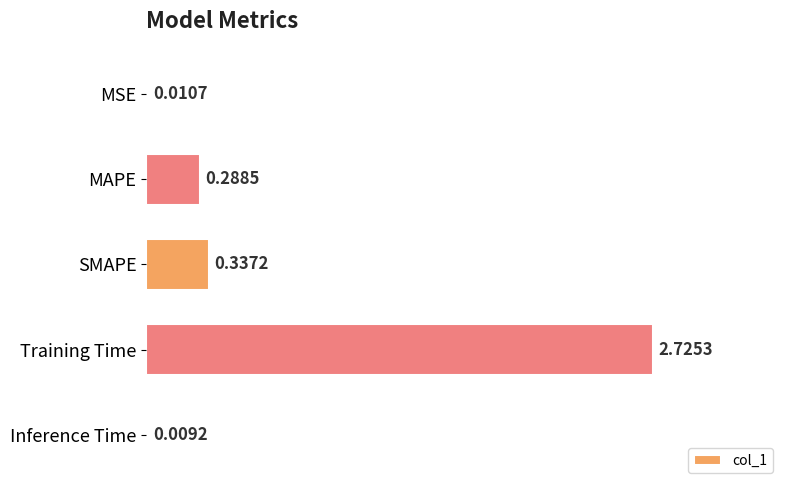

At which label is the value closest to 1?

SMAPE